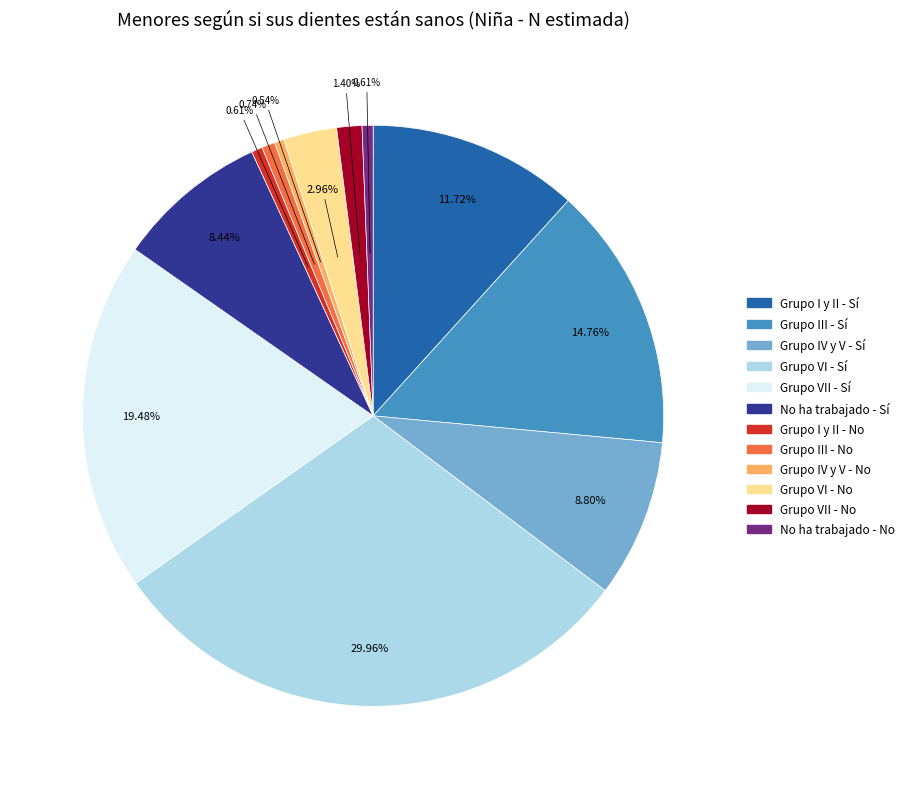

To the nearest percent, what is the average slice percentage?

8%